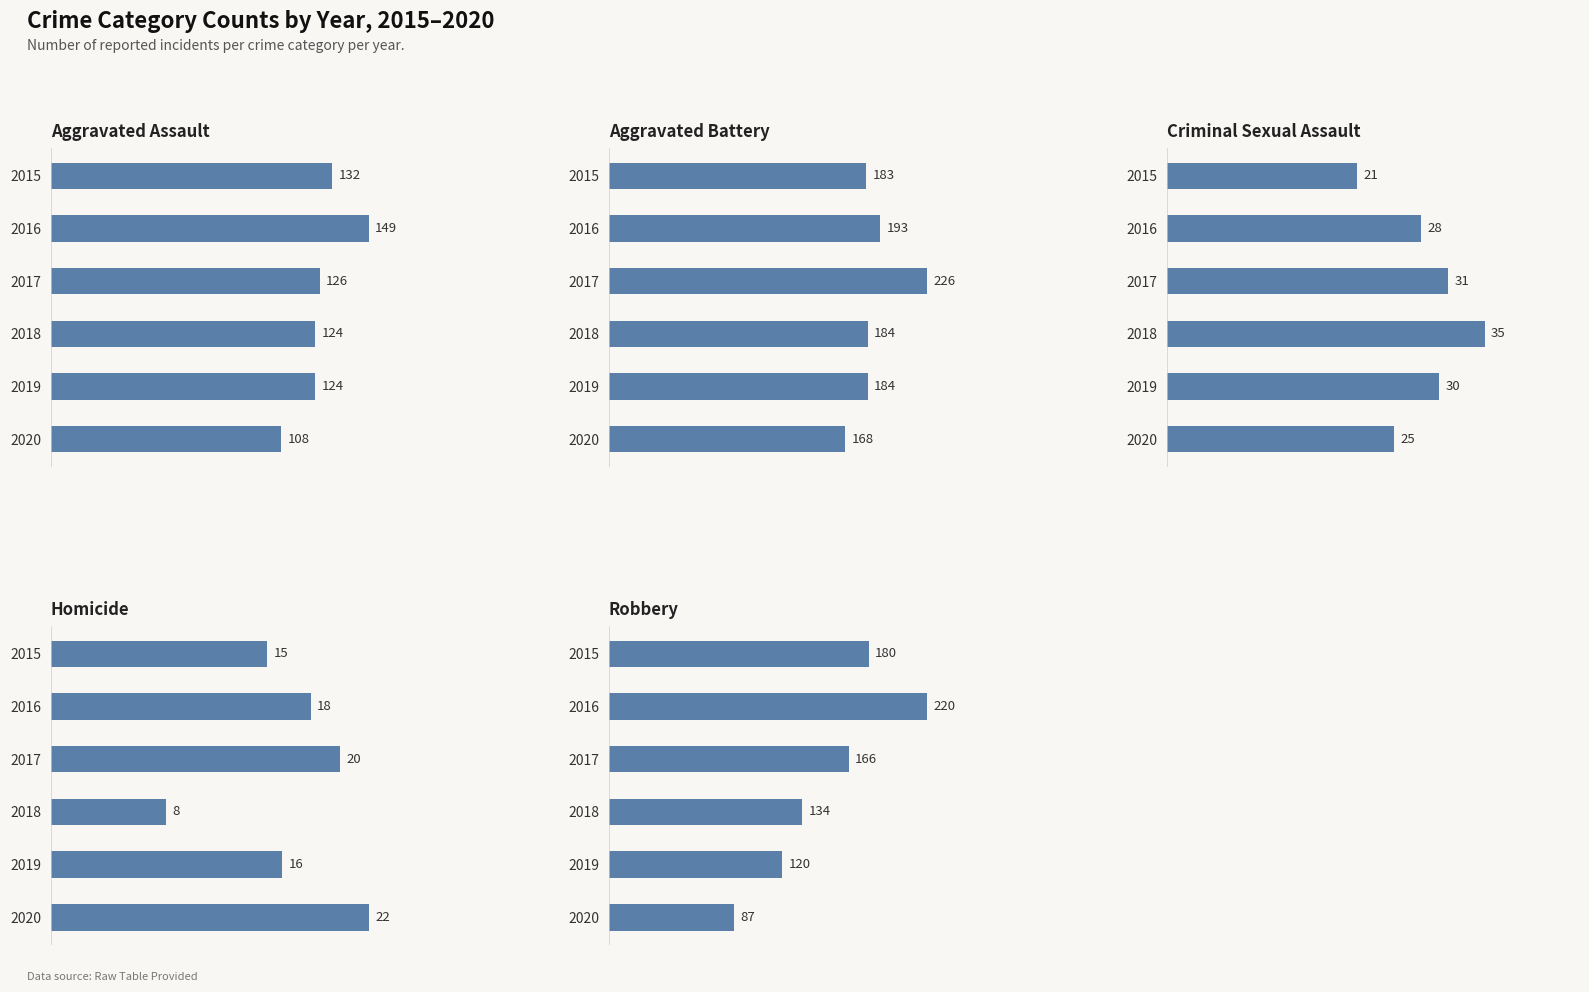

Reading left to right, transcribe all the data shown in this chart.

Aggravated Assault: 132	149	126	124	124	108
Aggravated Battery: 183	193	226	184	184	168
Criminal Sexual Assault: 21	28	31	35	30	25
Homicide: 15	18	20	8	16	22
Robbery: 180	220	166	134	120	87